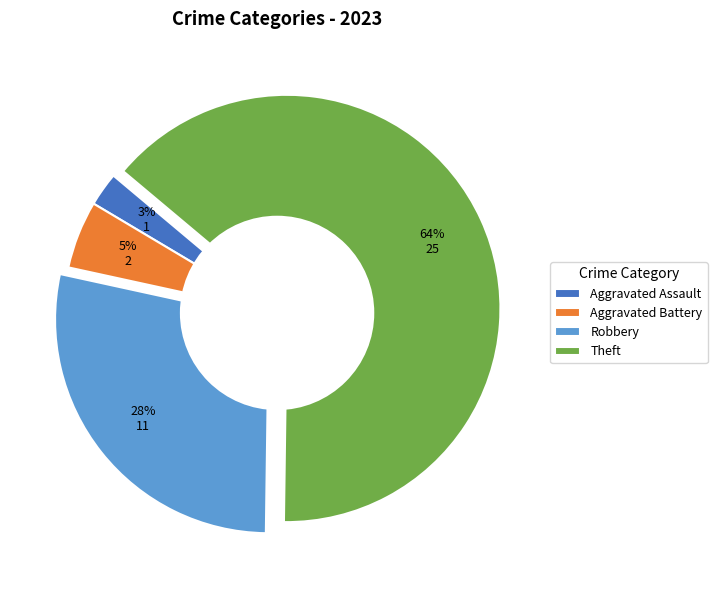

Combined, do Aggravated Battery and Theft account for over 50%?

Yes